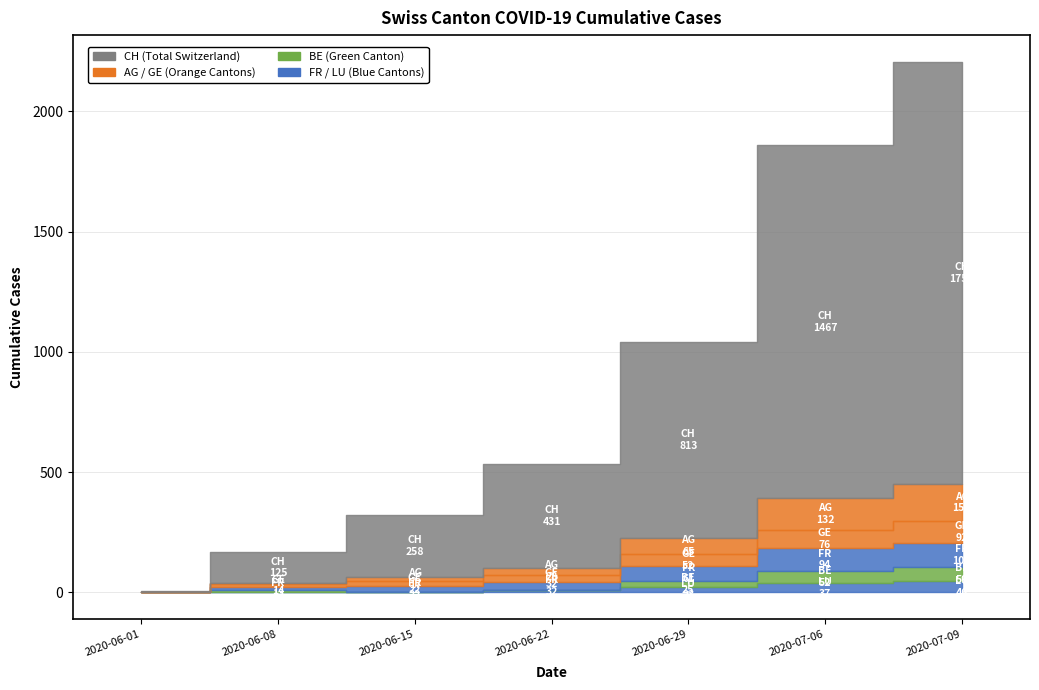

What is the difference between the maximum and minimum values in the AG series?

153